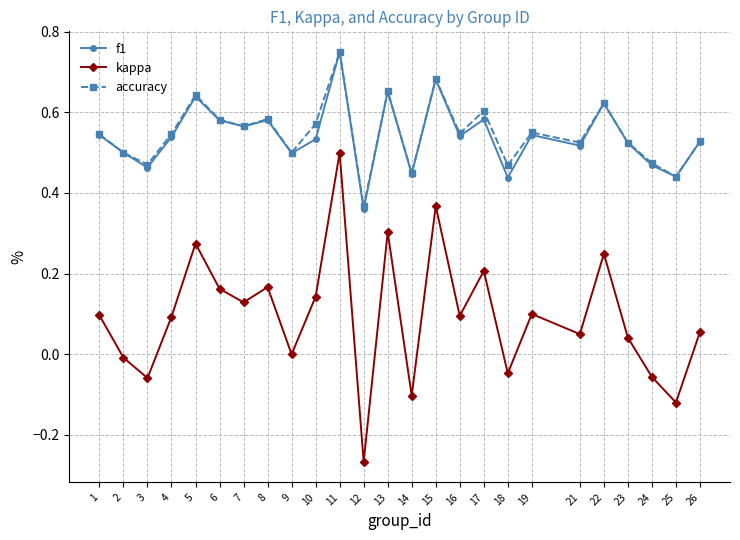

In f1, how many points are lower than both neighbors (excluding endpoints)?

9